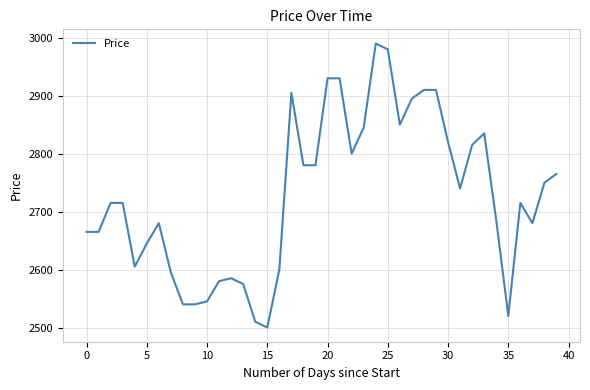

What is the greatest value displayed?

2990